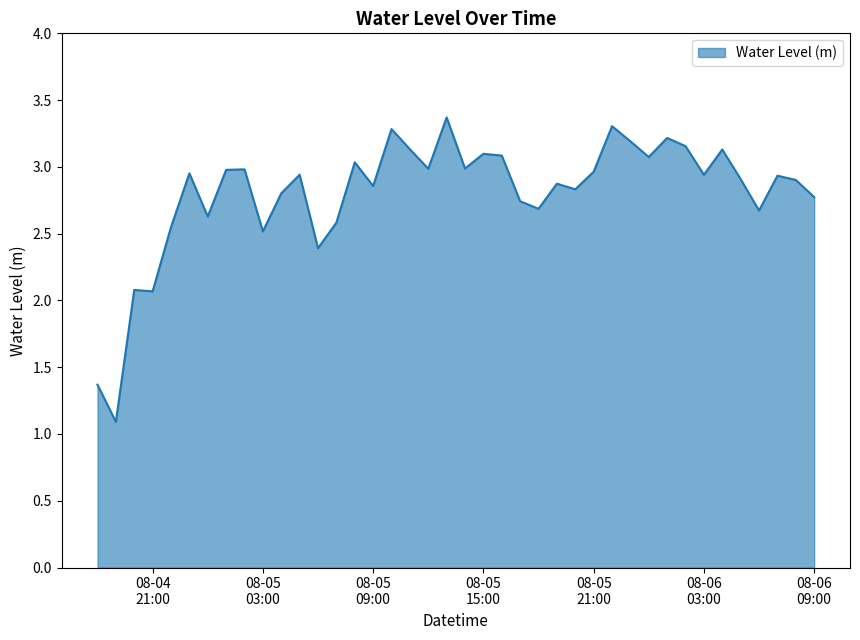

What is the maximum value shown in the chart?

3.4